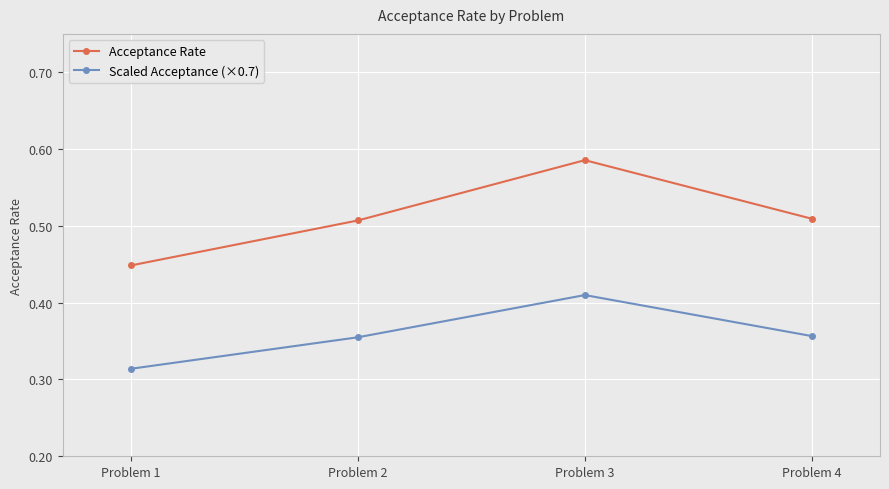

At which category is the sum across all series the highest?

Problem 3